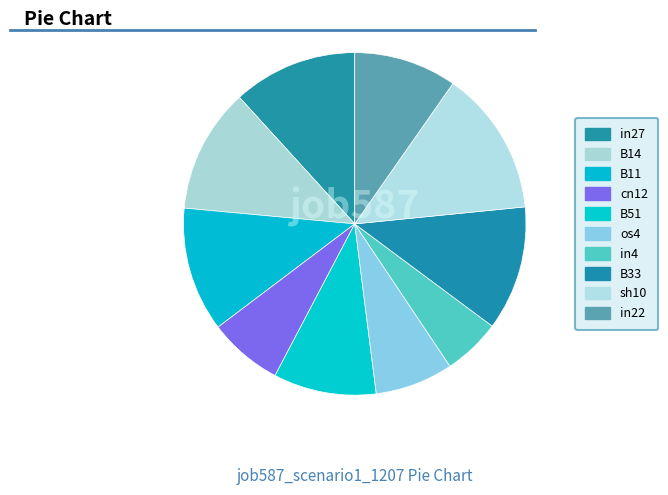

Does any single category account for the majority?

No